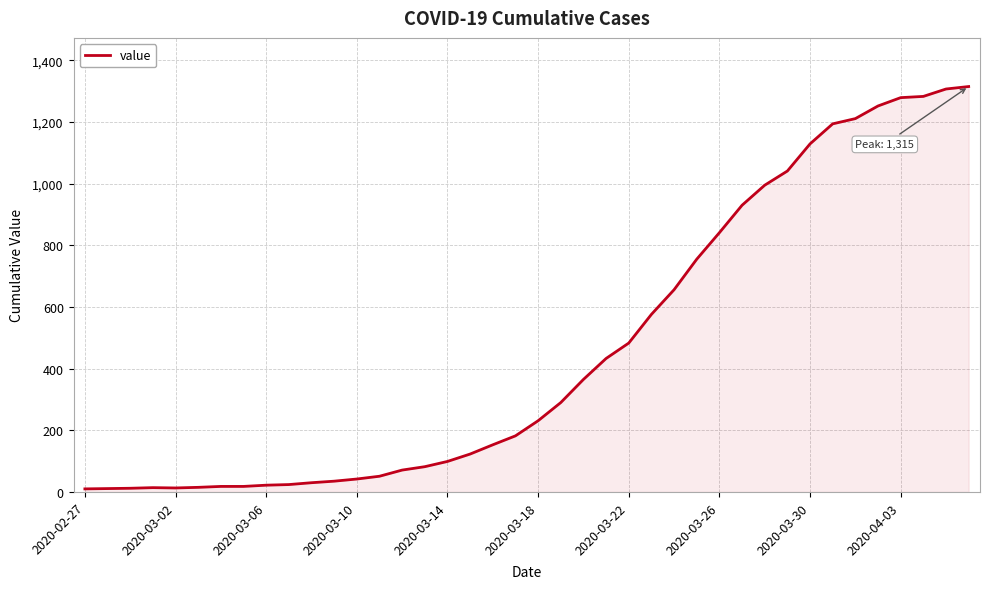

What is the average value?

465